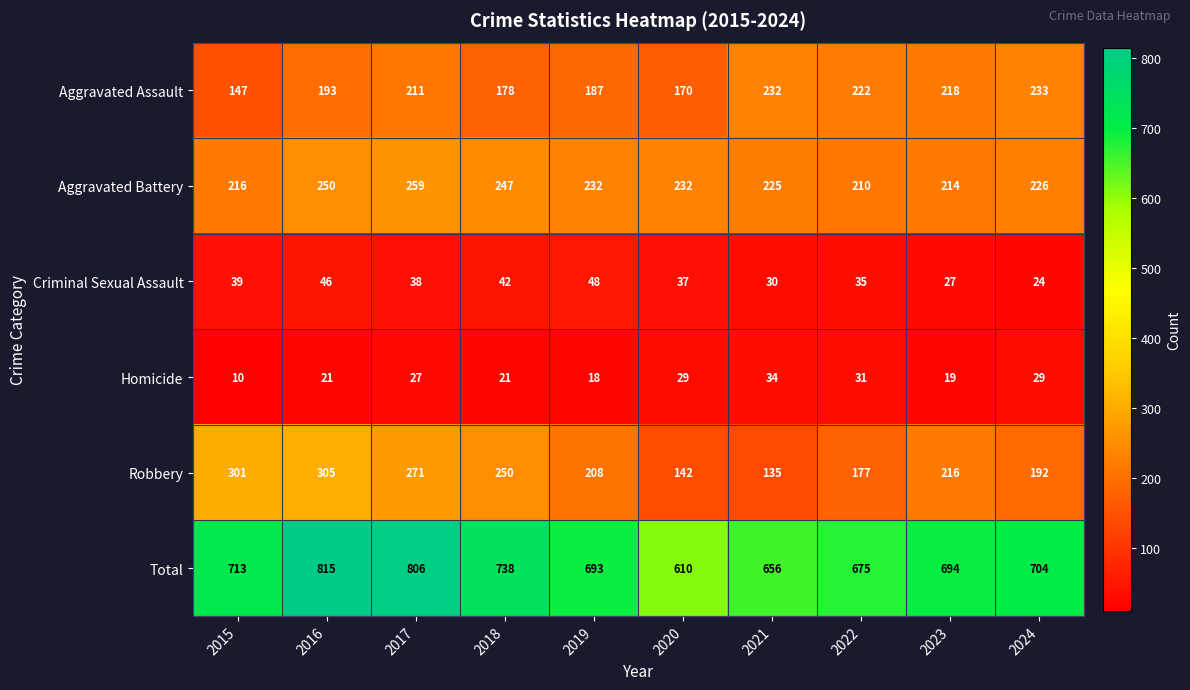

Which series has the largest total across all categories?

Total